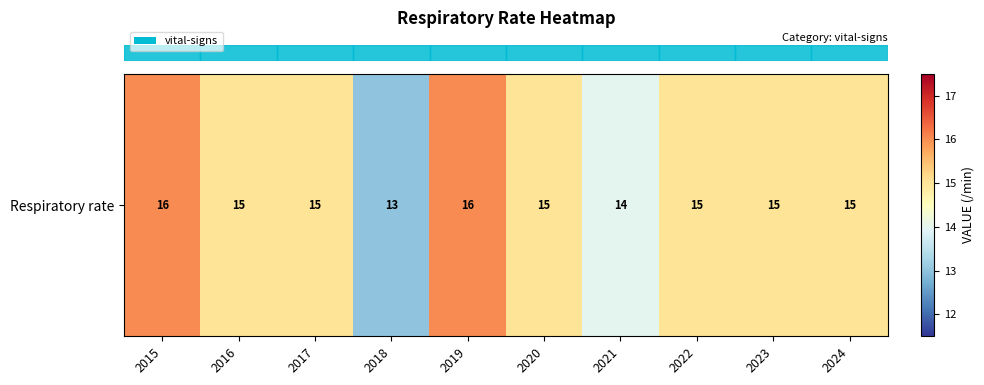

Which label corresponds to the largest value in the chart?

2015